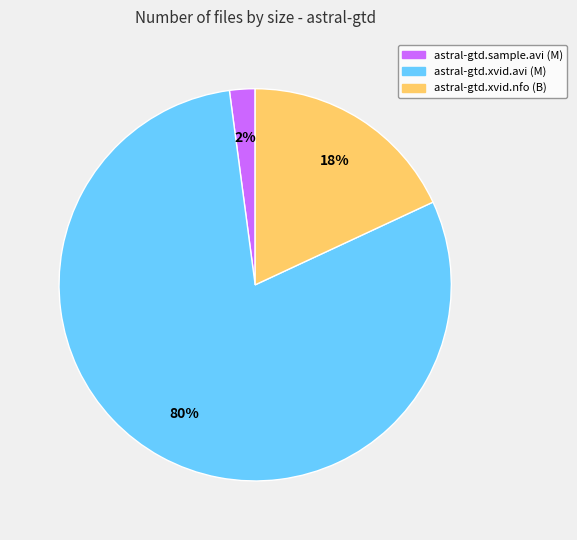

To the nearest percent, what is the difference between the largest and smallest slice percentages?

78%